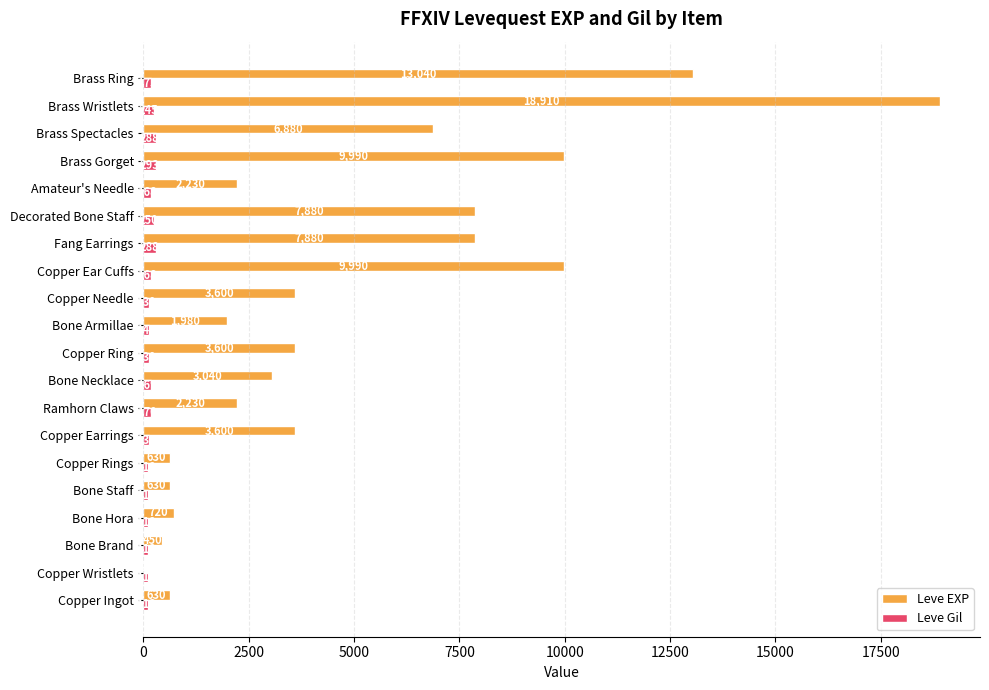

At which category is the sum across all series the highest?

Brass Wristlets